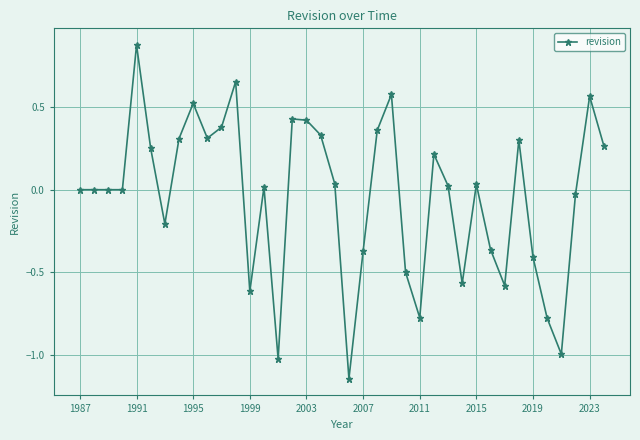

What is the difference between the second highest and minimum values?

1.8